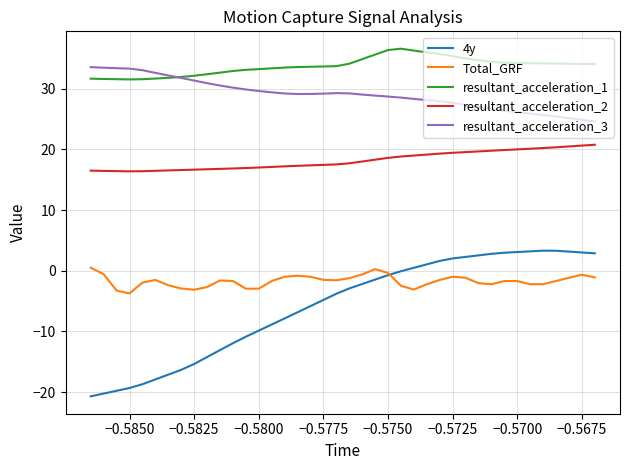

What is the maximum value shown in the chart?

36.6